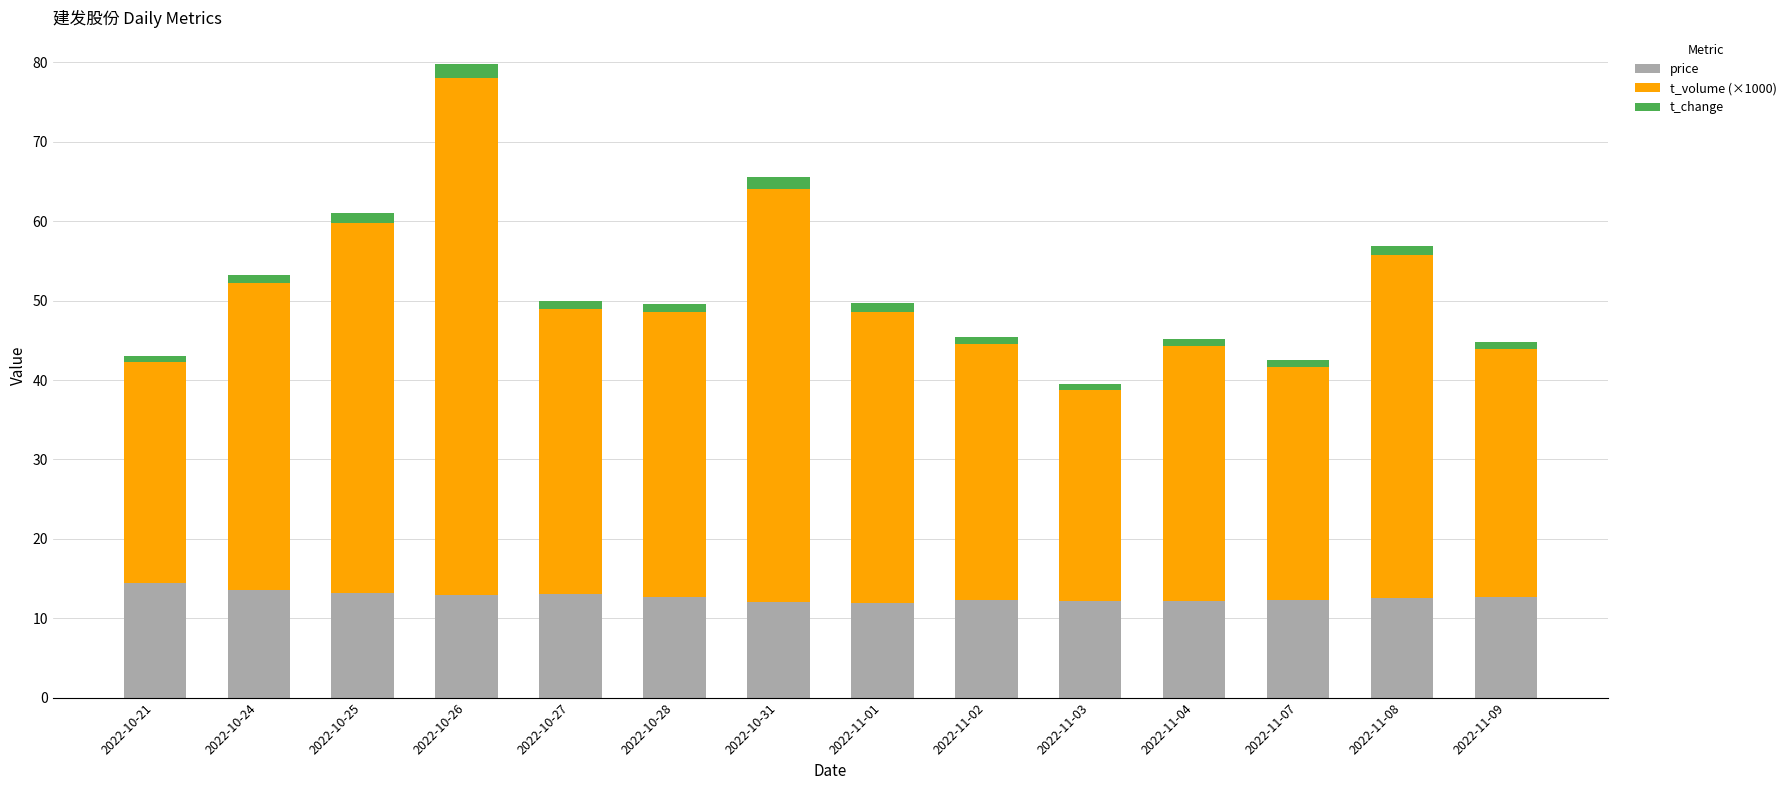

What is the sum of all price values?

177.8